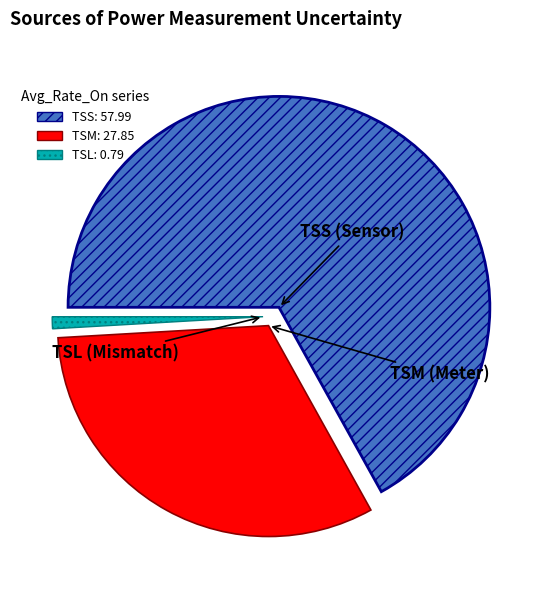

Combined, do TSS and TSL account for over 50%?

Yes